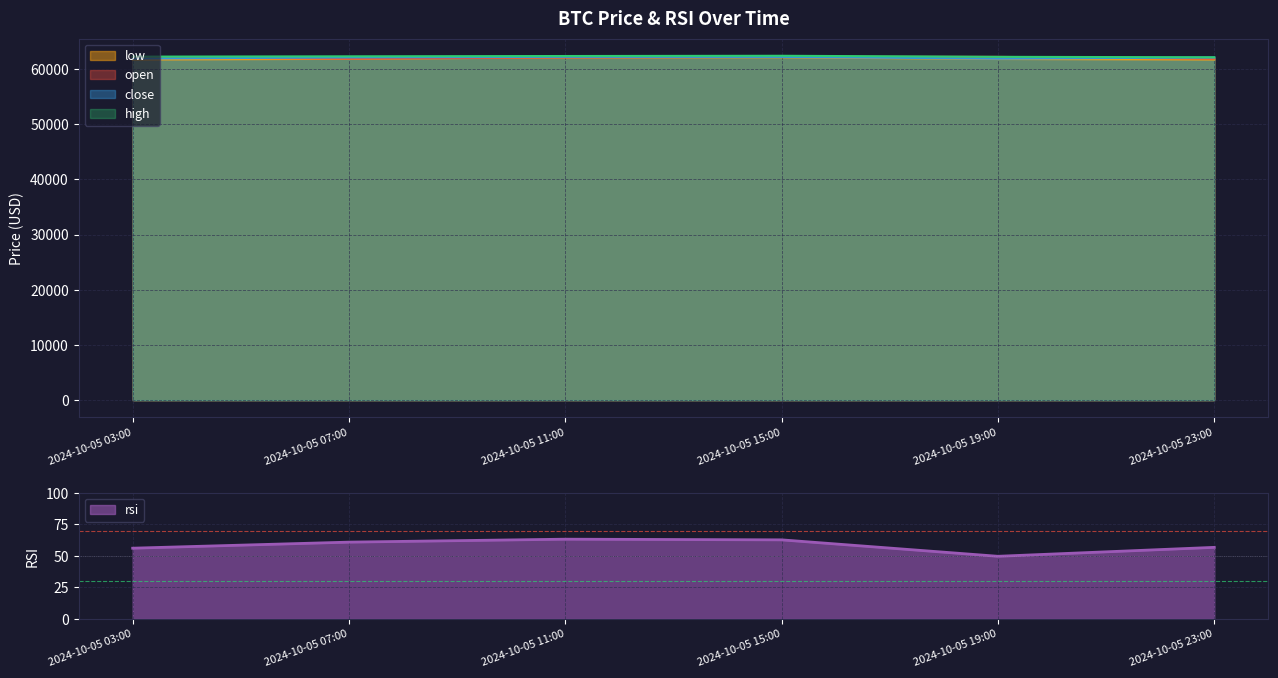

Reading left to right, list all the values displayed in this chart.

open: 62086.0	61862.0	62076.2	62180.0	62167.7	61848.5
high: 62214.0	62268.3	62326.5	62370.6	62180.0	62100.0
low: 61689.3	61824.0	62076.2	62100.0	61790.0	61700.0
close: 61862.0	62076.2	62180.0	62167.7	61848.5	62058.0
rsi: 56.1	60.9	63.2	62.7	49.7	56.7